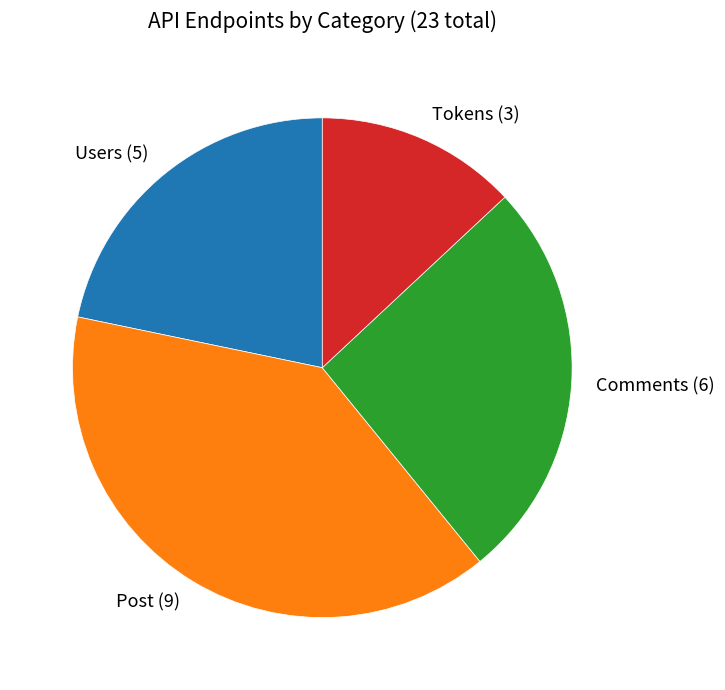

Is it true that Comments (6) is 14% of the pie?

False